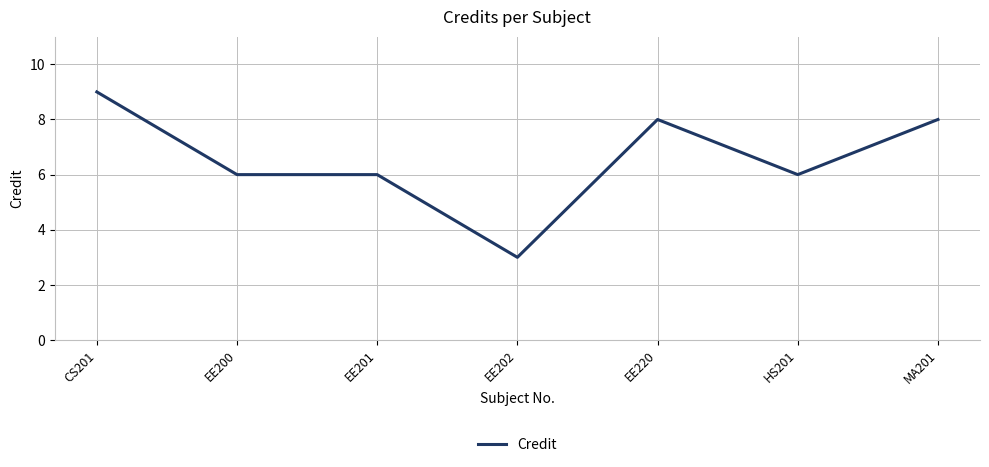

Which category has the highest value across all series?

CS201